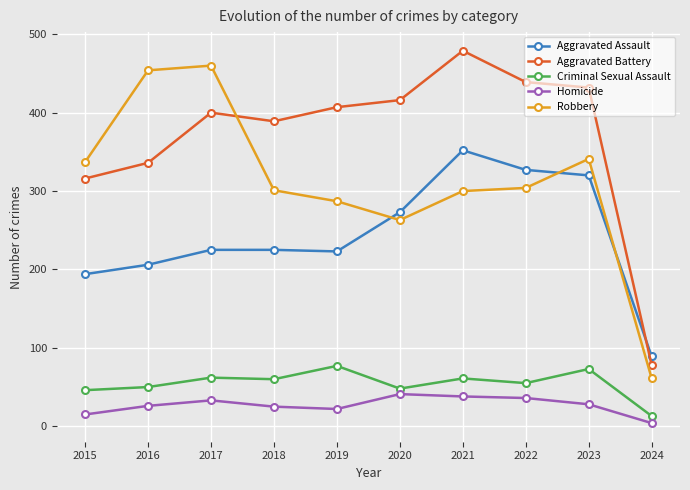

What is the spread (max minus min) of values at 2018?

364